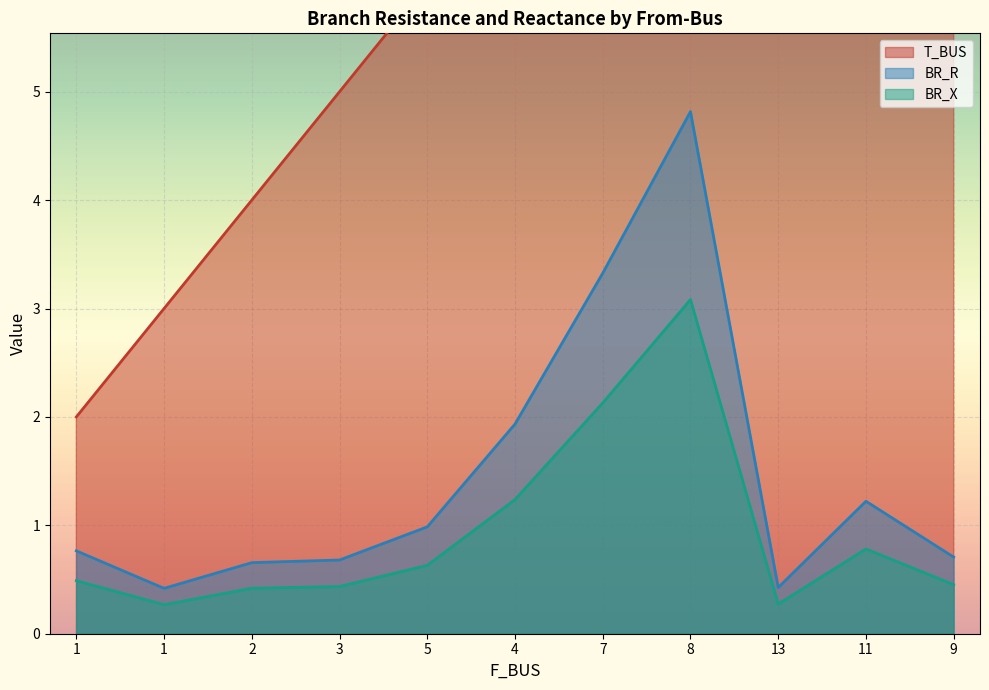

What is the difference between the T_BUS values at 2 and 13?

7.0